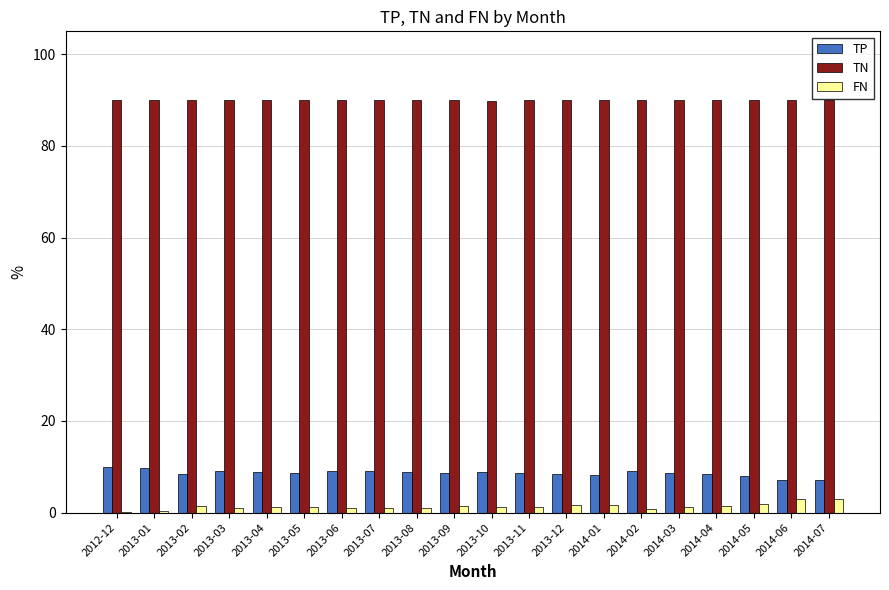

What is the maximum value for TN?

90.1